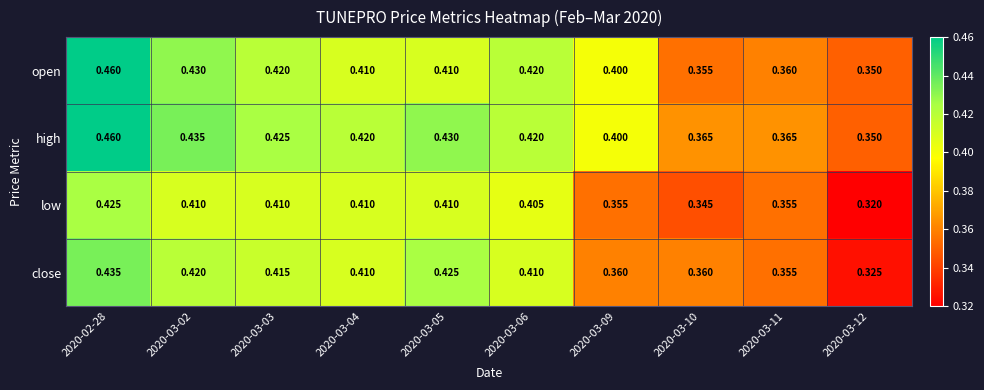

Between 2020-02-28 and 2020-03-10, which series saw the biggest shift?

open